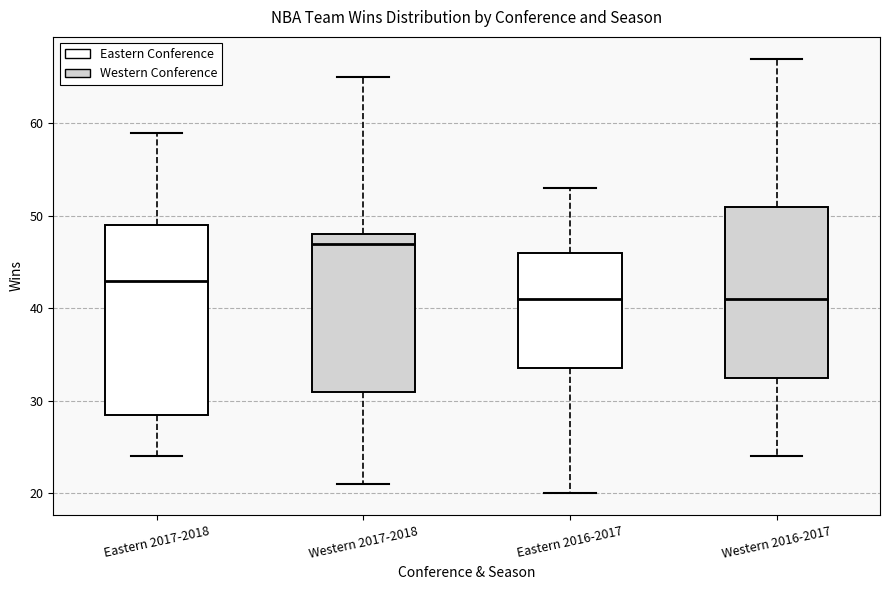

Reading left to right, read every box against the y-axis: the position of its median line, the range the box covers, and the ends of its whiskers. The values are not printed on the chart, so give them approximately, as read against the axis.

Eastern 2017-2018: median 43, box 29 to 49, whiskers 24 to 59
Western 2017-2018: median 47, box 31 to 48, whiskers 21 to 65
Eastern 2016-2017: median 41, box 34 to 46, whiskers 20 to 53
Western 2016-2017: median 41, box 33 to 51, whiskers 24 to 67